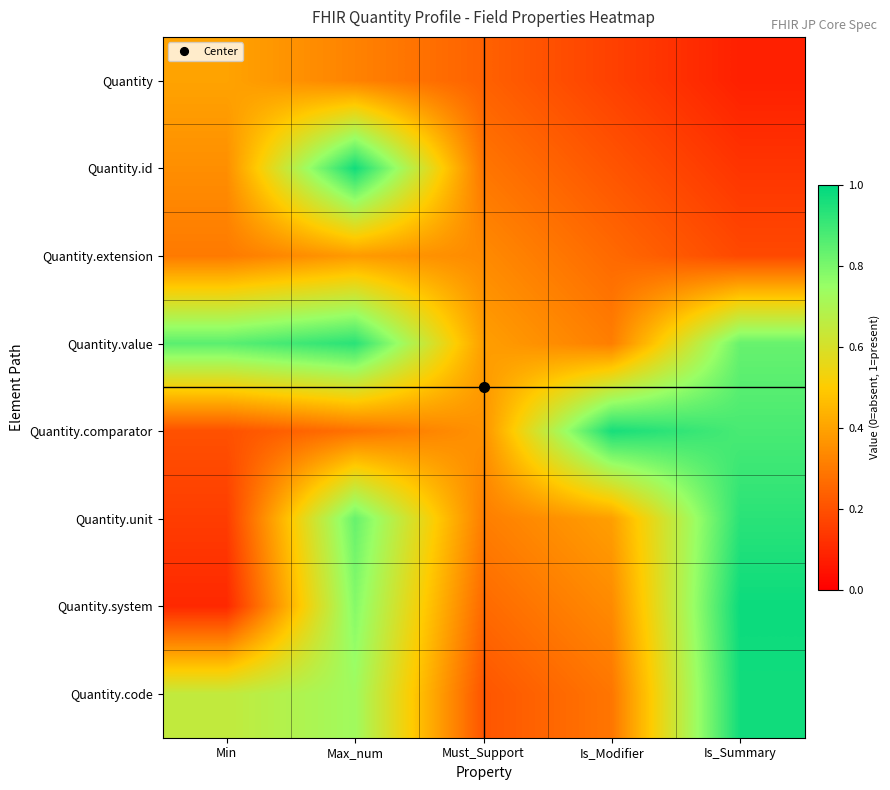

Which series changed the most between Min and Is_Modifier?

Quantity.comparator